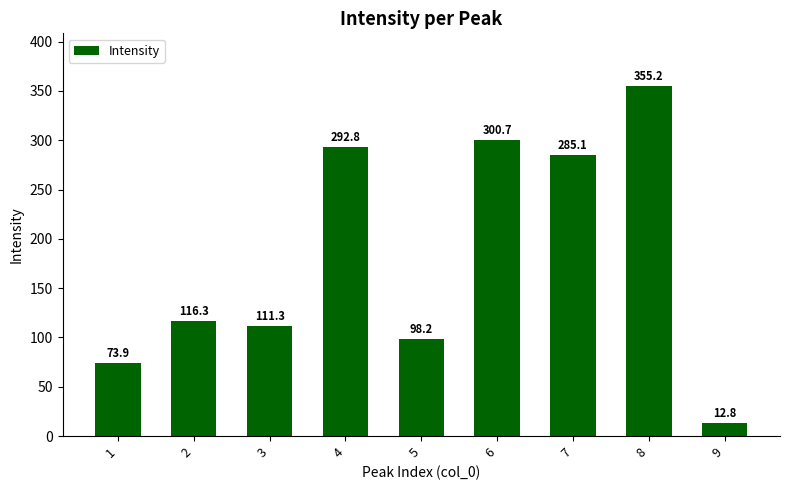

What is the difference between the maximum and second lowest values?

281.3